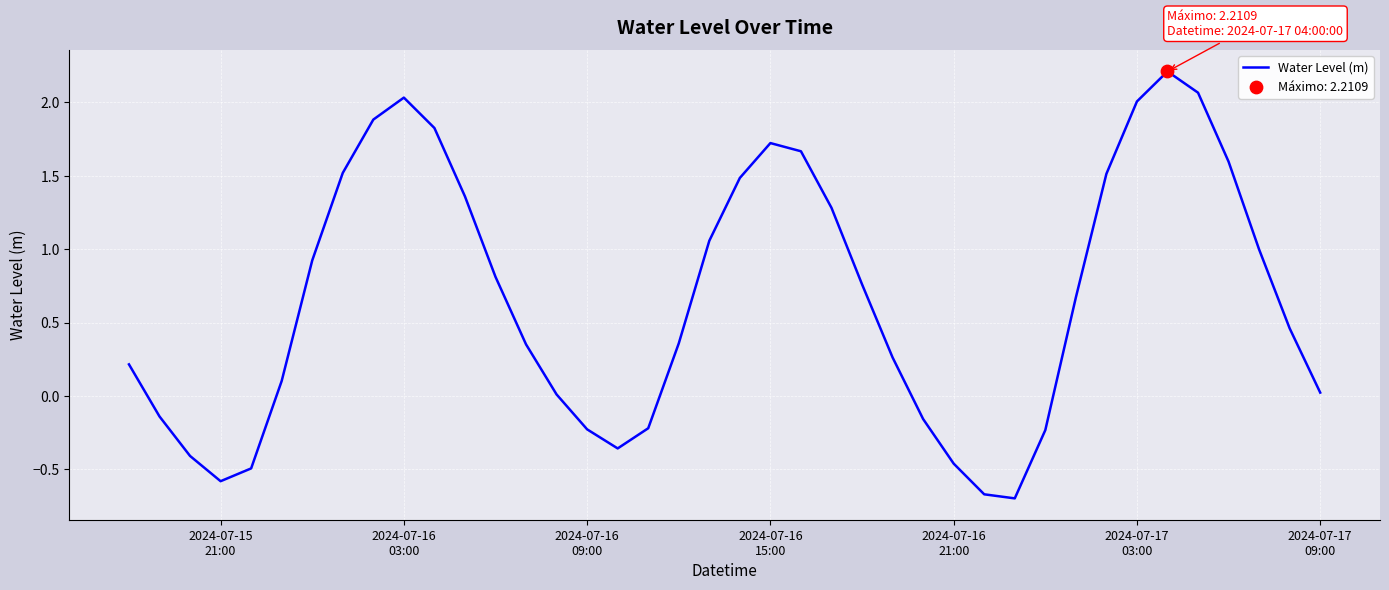

What is the smallest value displayed?

-0.7